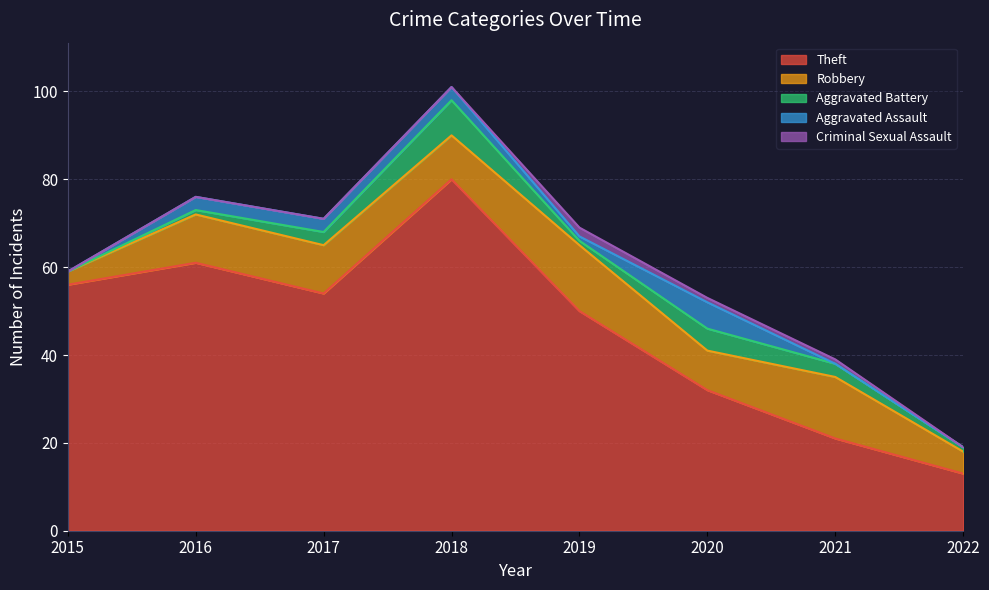

True or false: Robbery has more than 1 points higher than both neighbors.

True